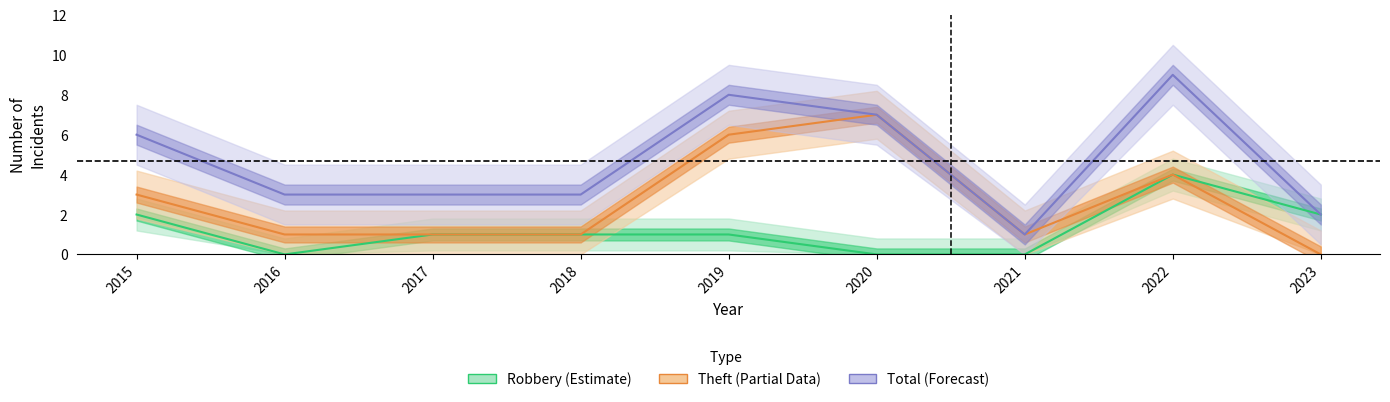

In Theft, how many points are lower than both neighbors (excluding endpoints)?

1